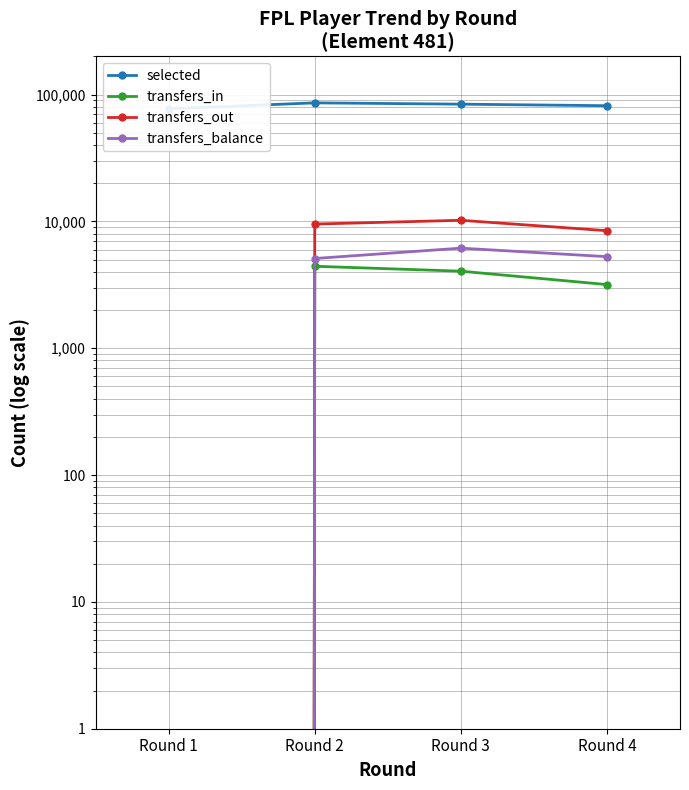

Which series has the widest spread of values?

transfers_out